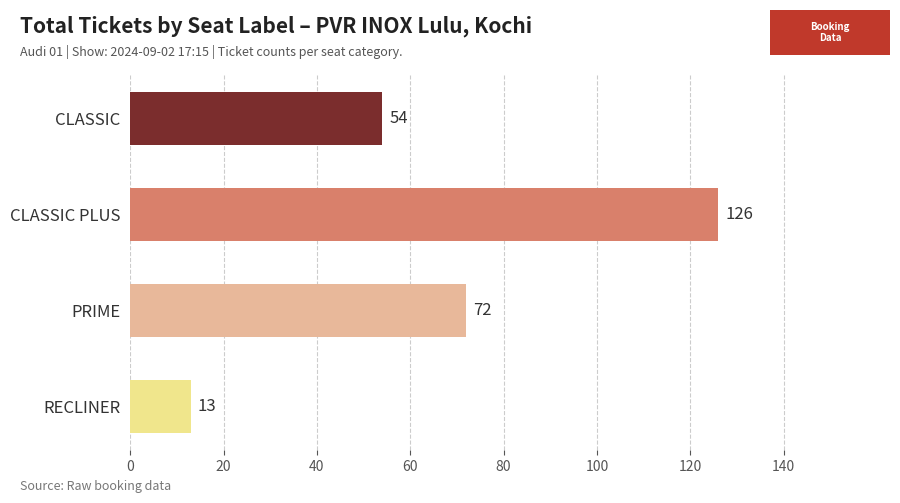

At which category does the chart reach its peak across all series?

CLASSIC PLUS